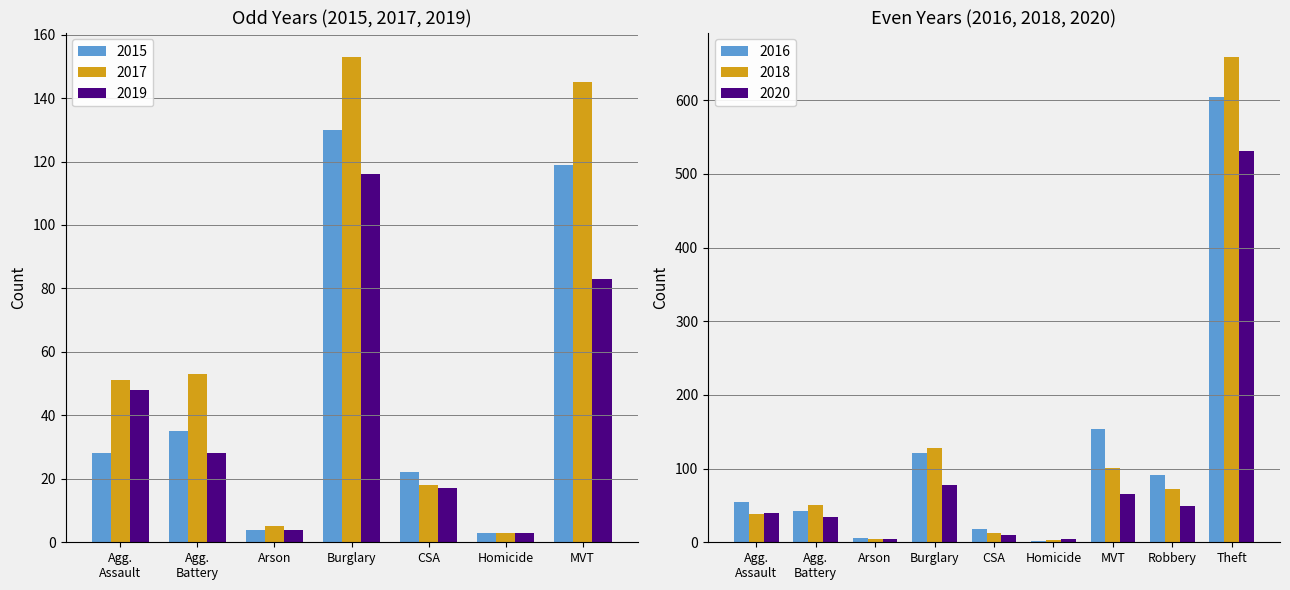

The value of 2016 at MVT is 154. True or false?

True